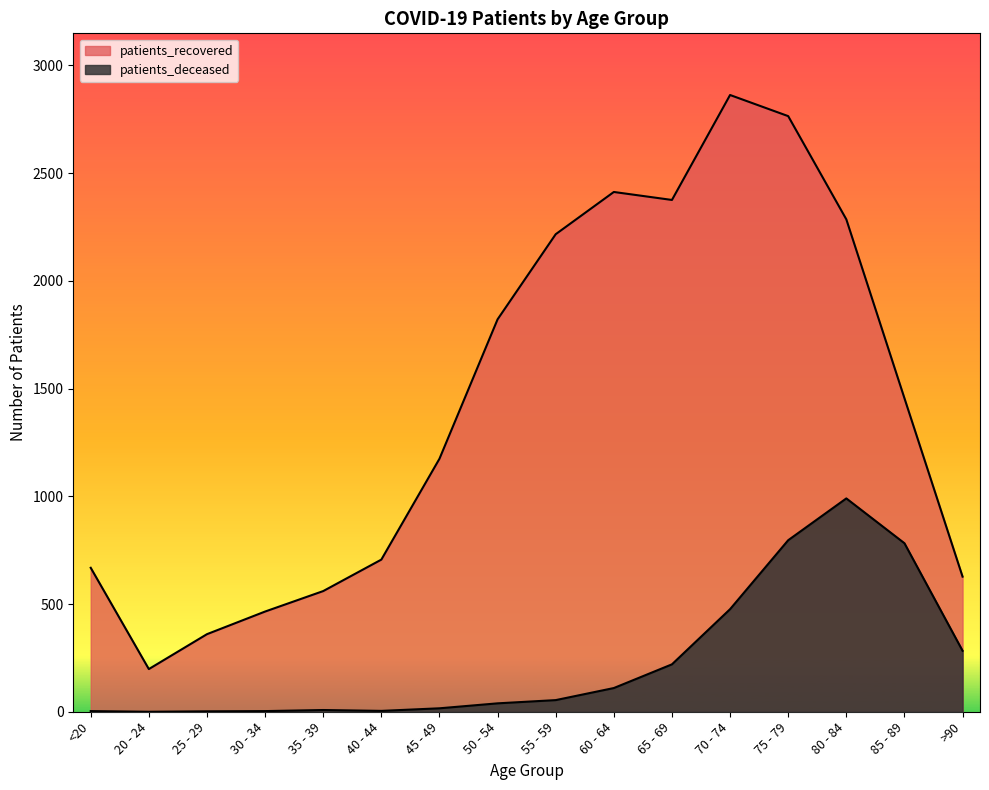

At which label does patients_deceased first exceed 54?

60 - 64